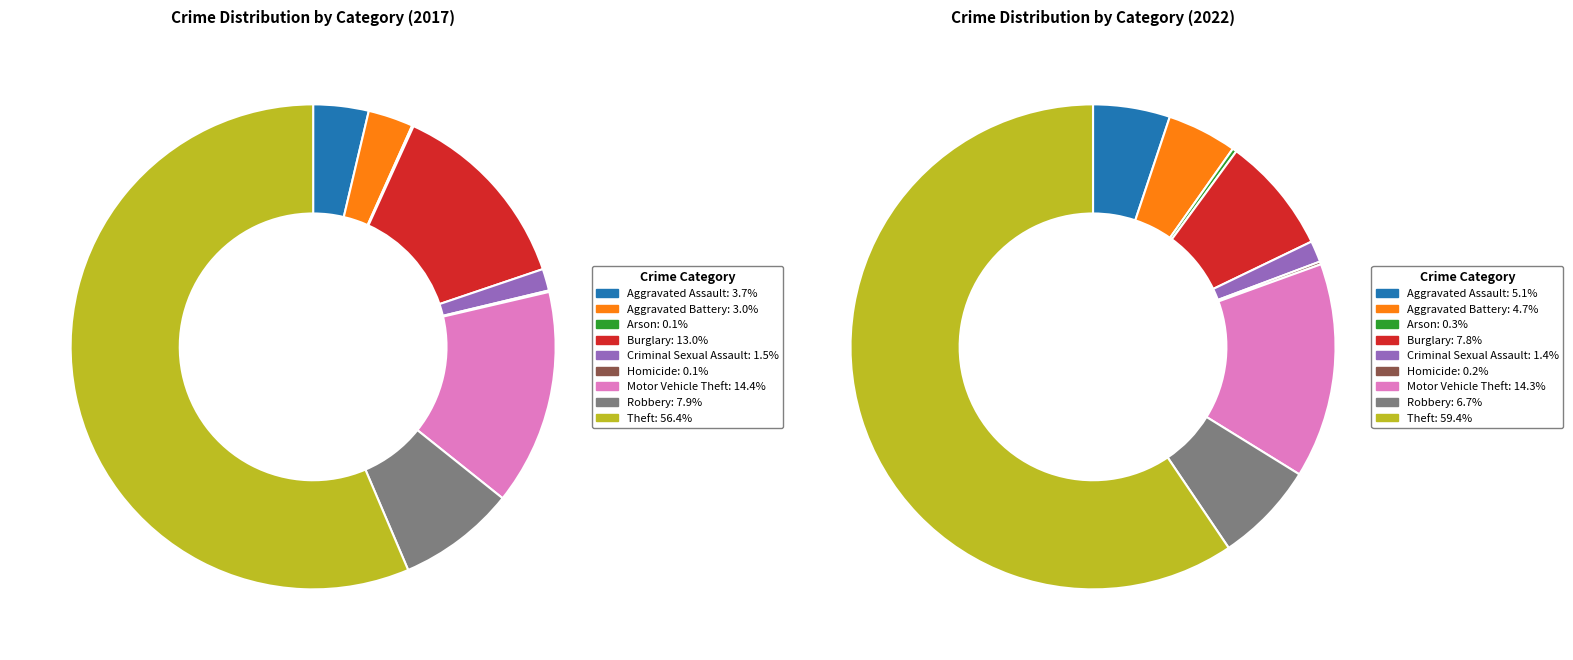

The 5 slice represents 7% of the pie. True or false?

False